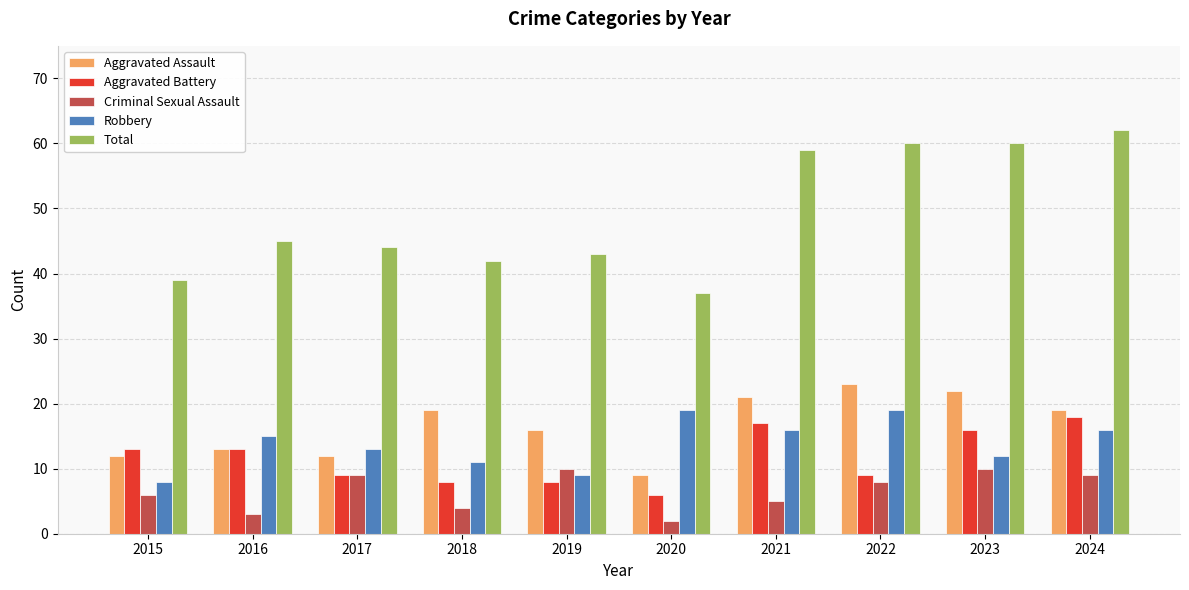

Rank the series at 2022 from lowest to highest value.

Criminal Sexual Assault, Aggravated Battery, Robbery, Aggravated Assault, Total